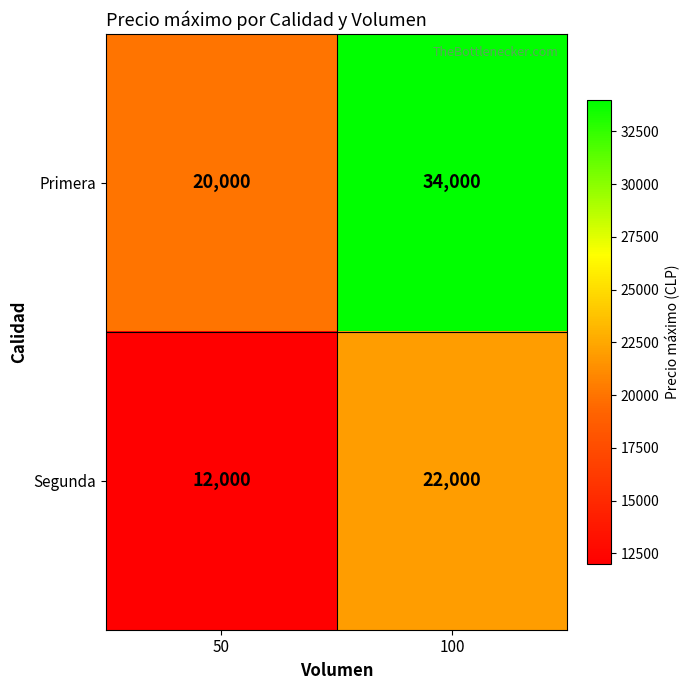

At which category is the sum across all series the highest?

100